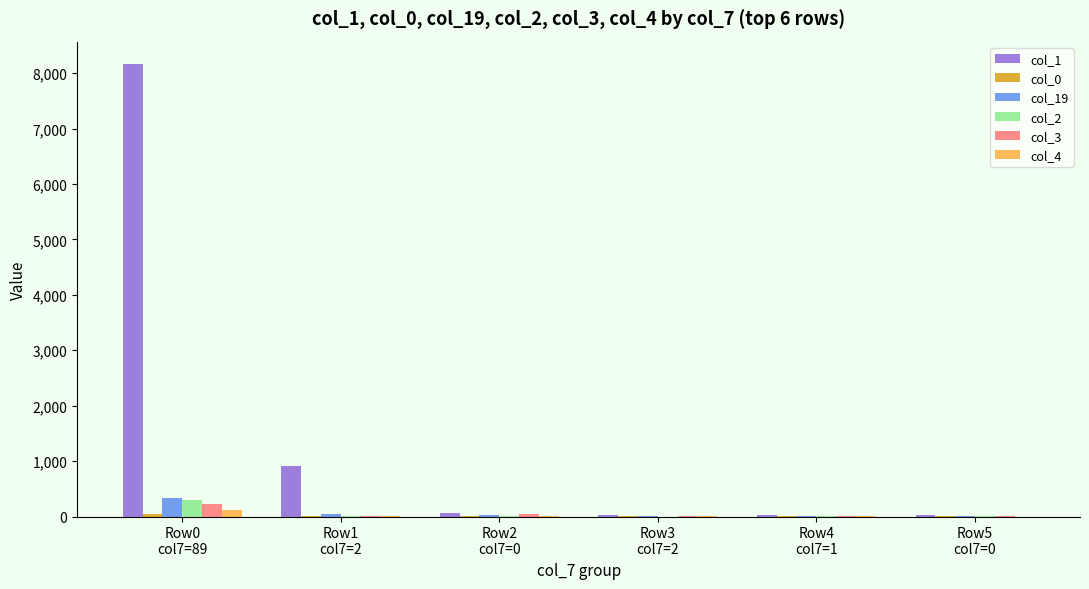

Which series has the largest total across all categories?

col_1